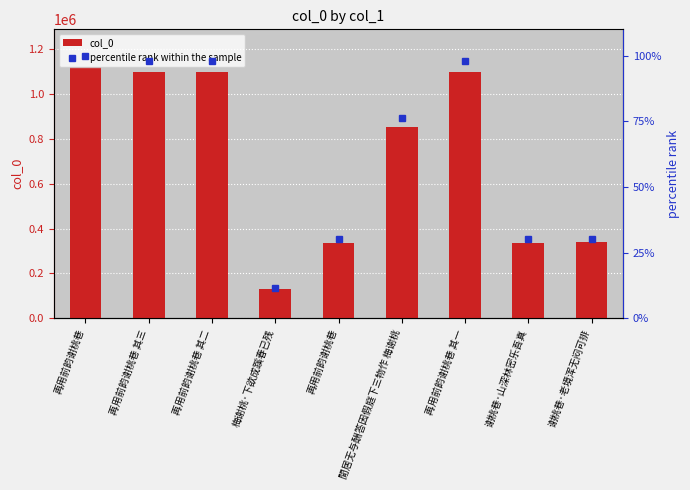

What are all the series names shown in the legend?

col_0, percentile rank within the sample